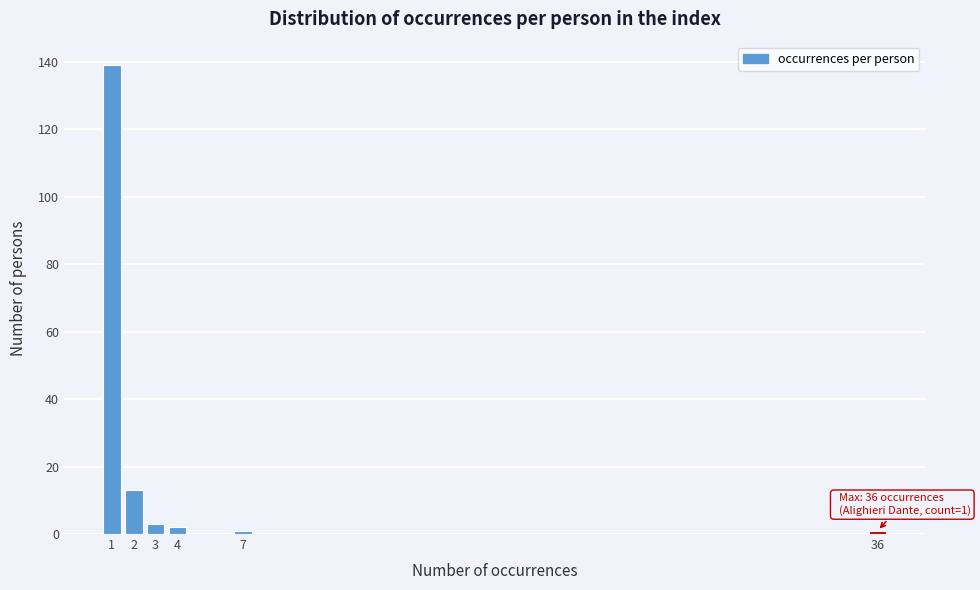

Reading left to right, list all the values displayed in this chart.

139	13	3	2	1	1